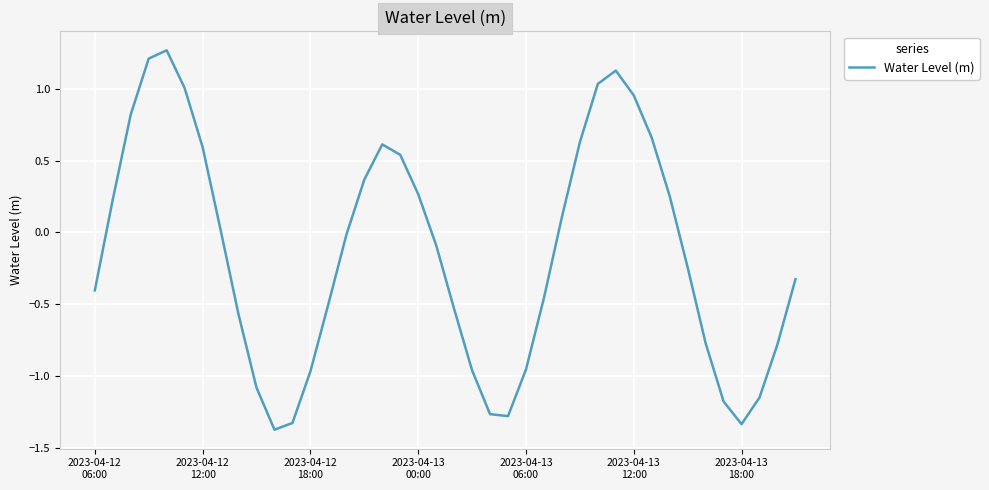

What is the smallest value displayed?

-1.4